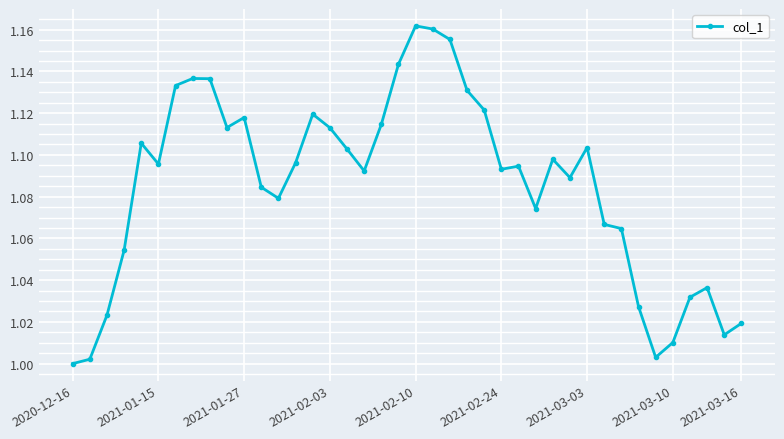

How many values exceed 1?

39